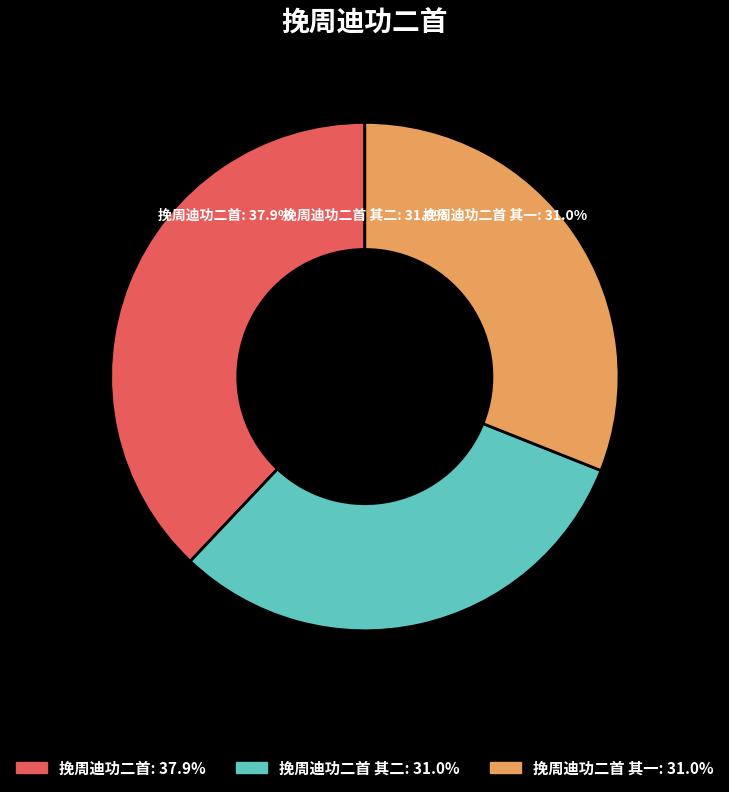

To the nearest percent, what percentage of the pie is 挽周迪功二首 其一?

31%